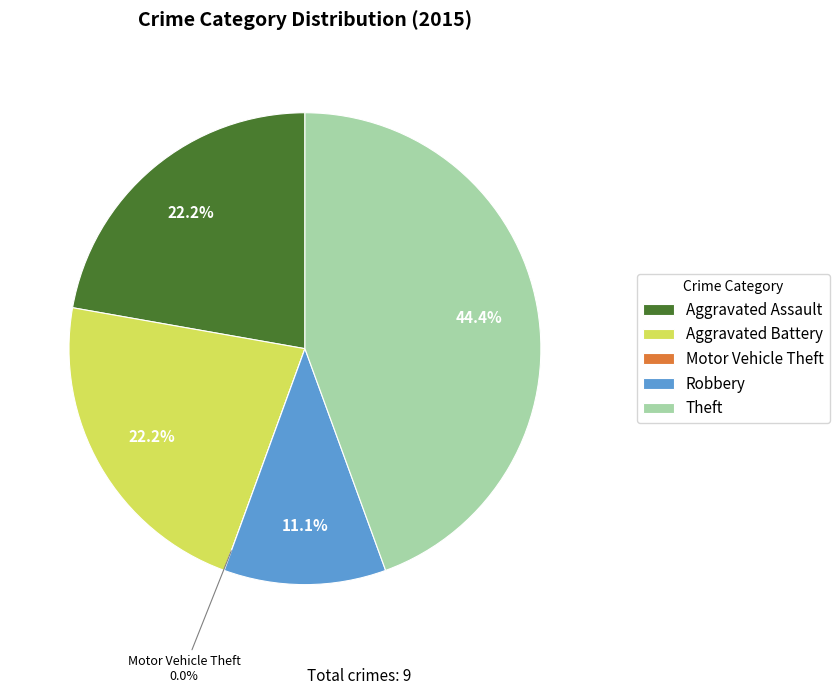

Which slice is the smallest?

Motor Vehicle Theft